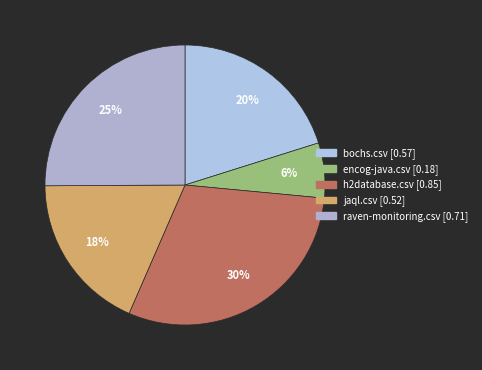

To the nearest percent, what portion does encog-java.csv represent?

6%